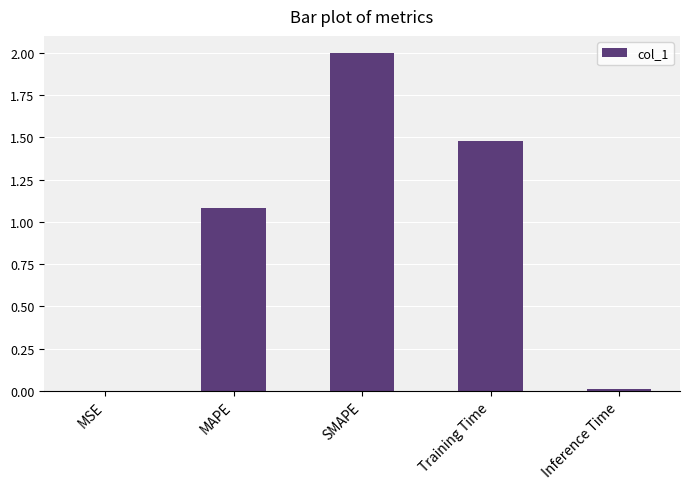

Which has a higher value, Training Time or Inference Time?

Training Time